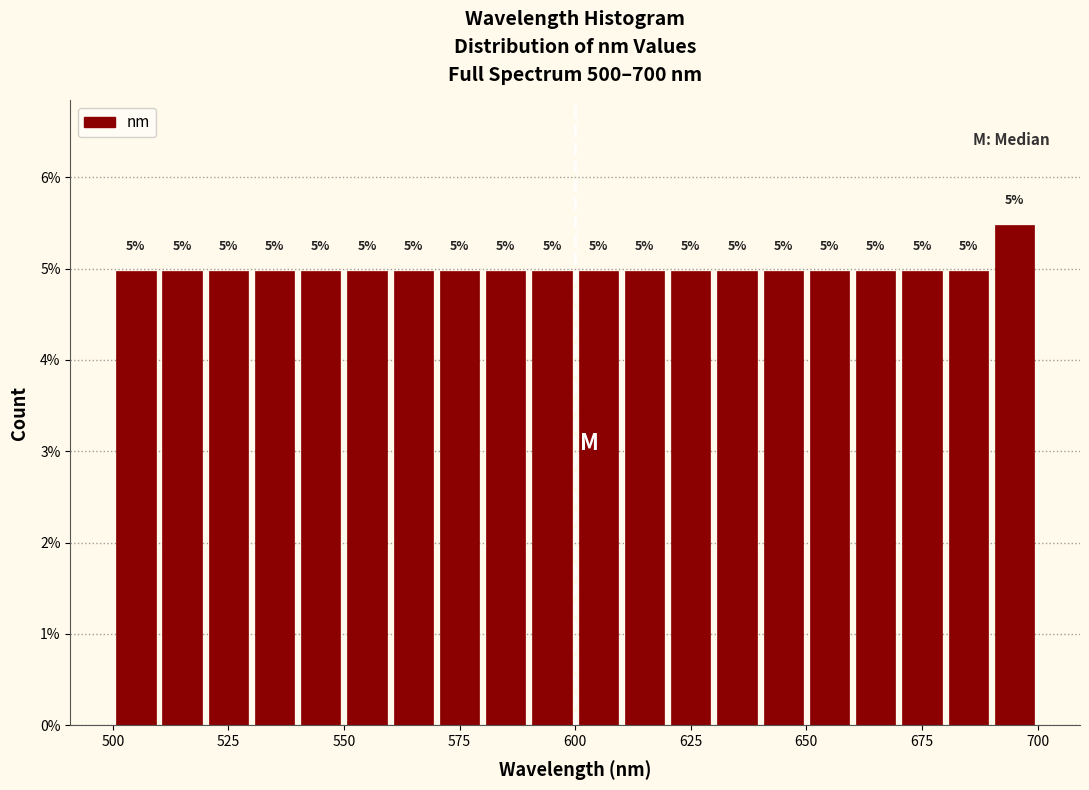

Read against the x-axis, roughly where is the centre of the tallest bar?

695